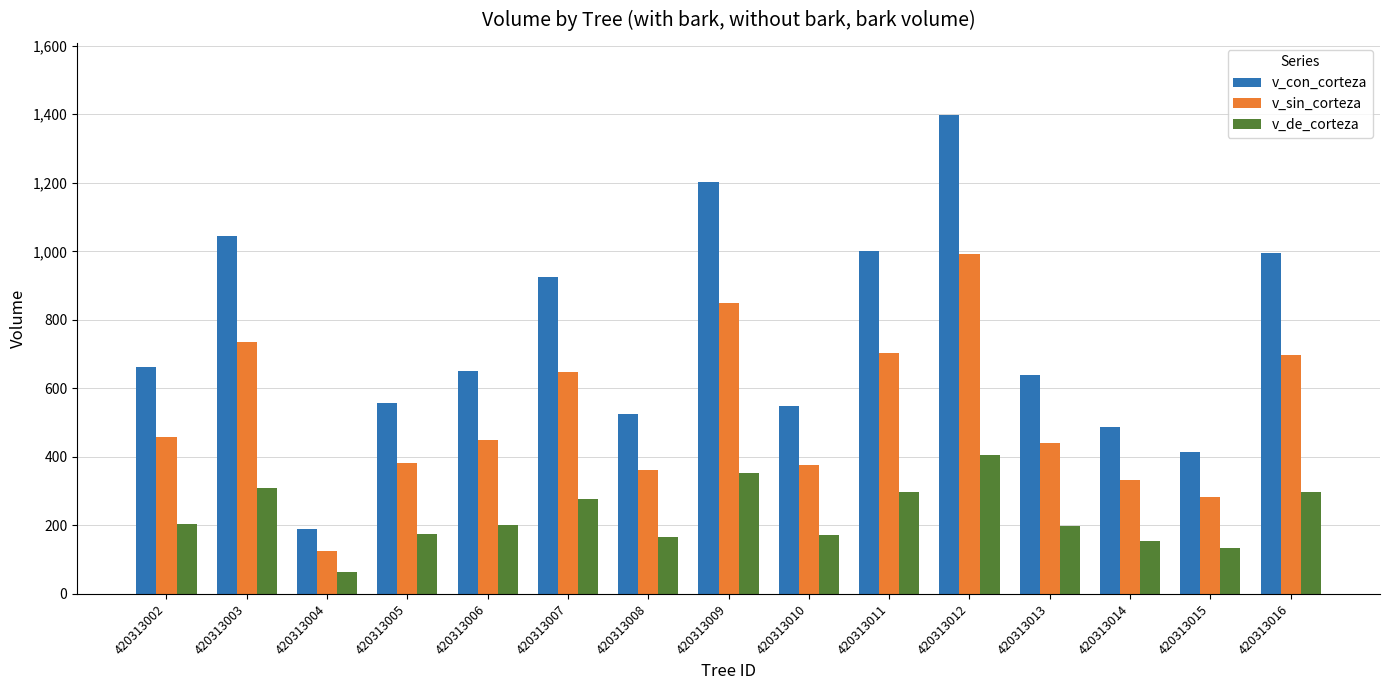

Rank the series at 420313002 from lowest to highest value.

v_de_corteza, v_sin_corteza, v_con_corteza